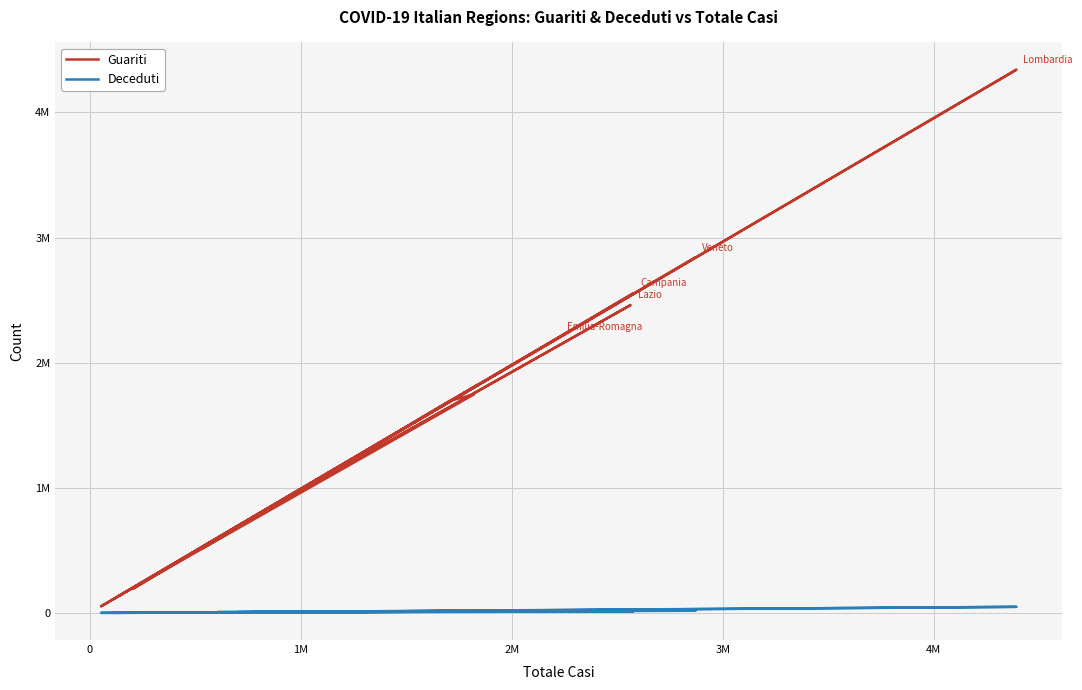

Count the number of data series in this chart.

2